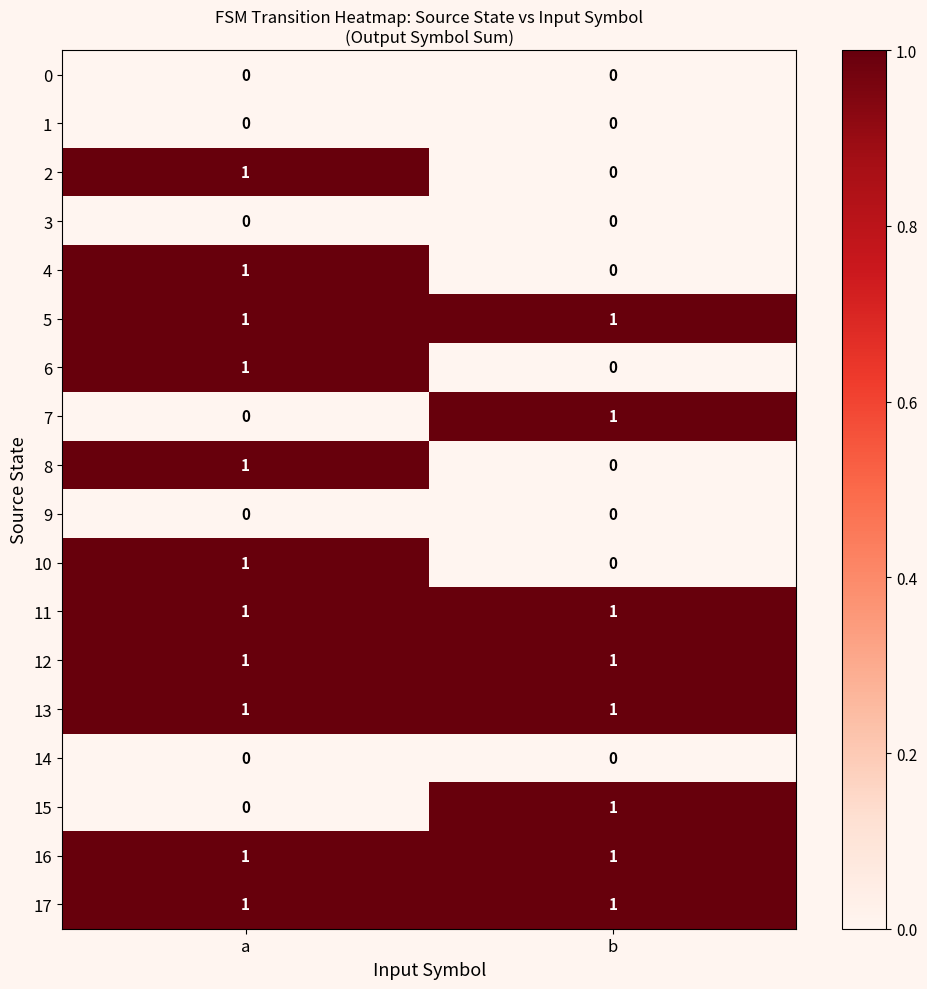

Count the number of categories in the chart.

2